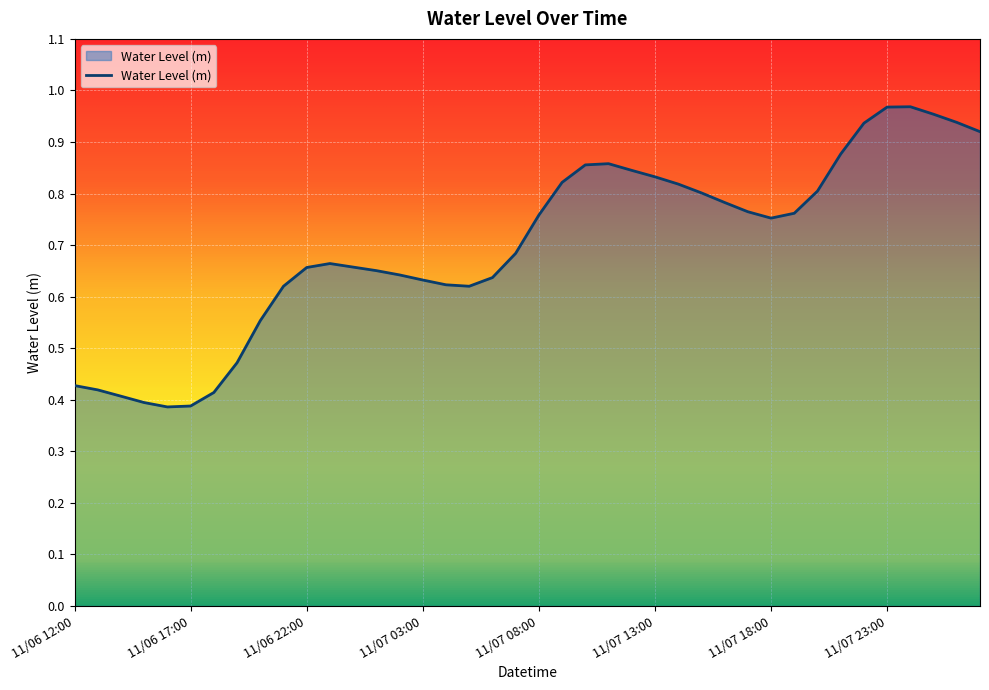

What is the label of the 14th point from the left?

11/07 01:00